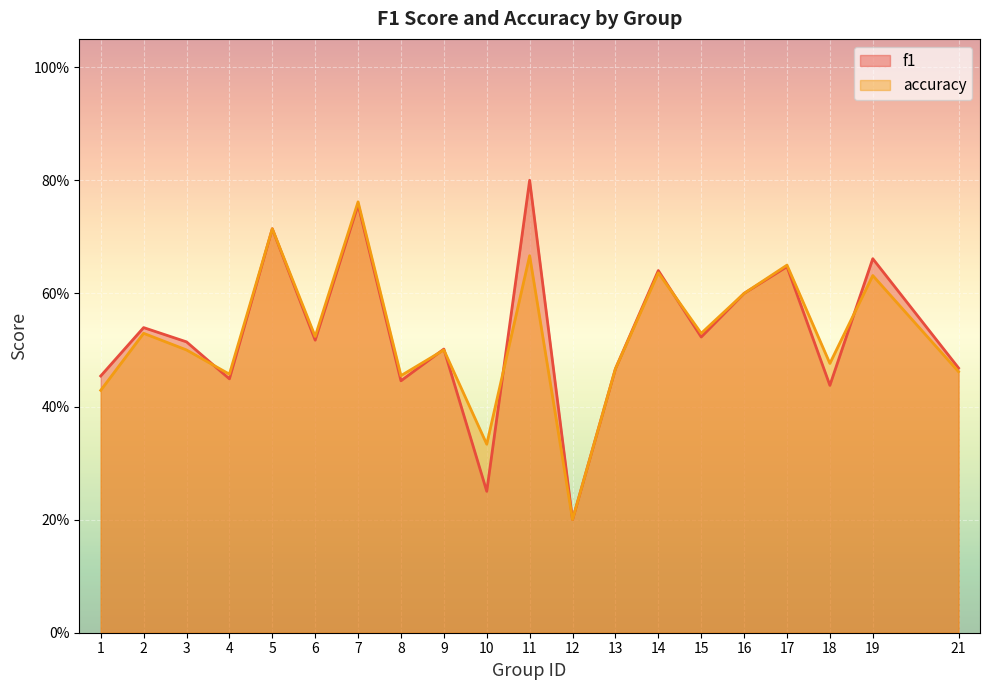

Reading left to right, transcribe all the data shown in this chart.

f1: 0.5	0.5	0.5	0.4	0.7	0.5	0.8	0.4	0.5	0.2	0.8	0.2	0.5	0.6	0.5	0.6	0.6	0.4	0.7	0.5
accuracy: 0.4	0.5	0.5	0.5	0.7	0.5	0.8	0.5	0.5	0.3	0.7	0.2	0.5	0.6	0.5	0.6	0.7	0.5	0.6	0.5